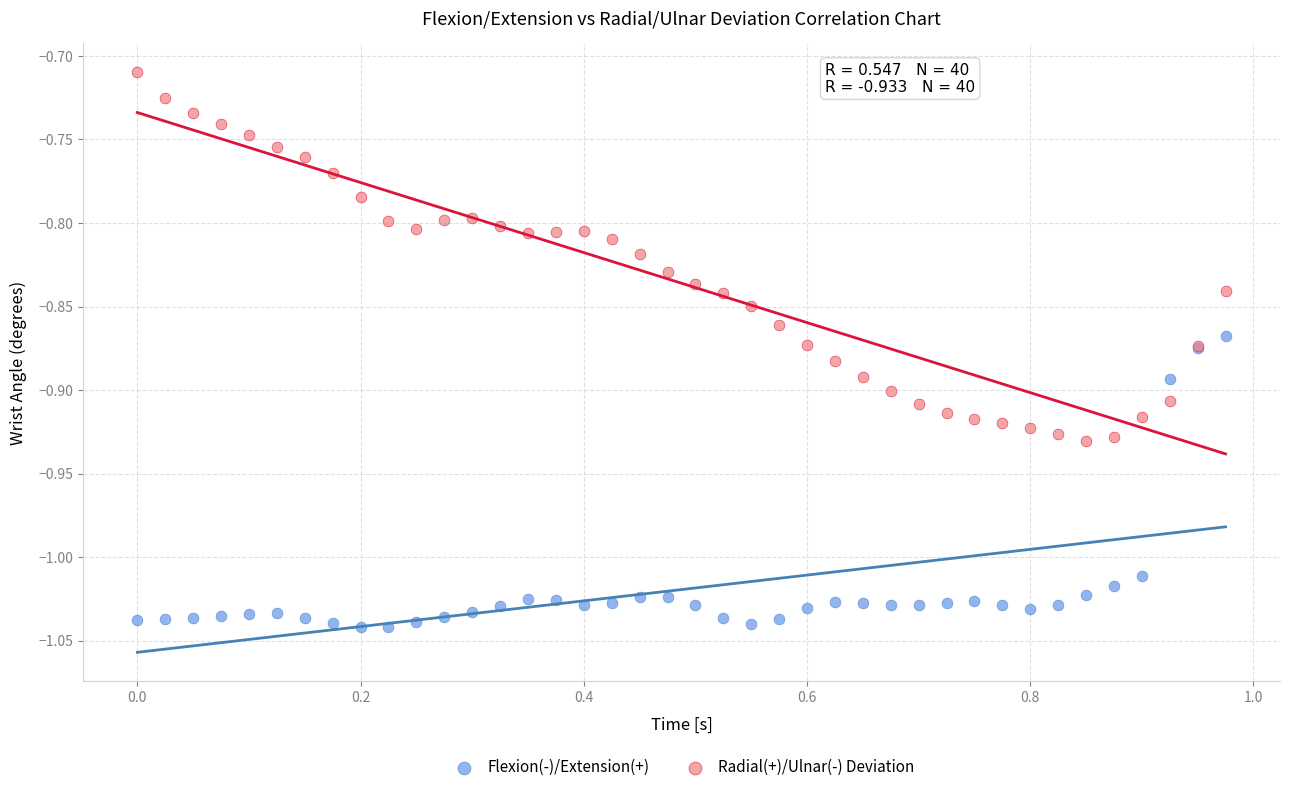

Which series reaches the maximum Y coordinate?

Radial(+)/Ulnar(-) Deviation